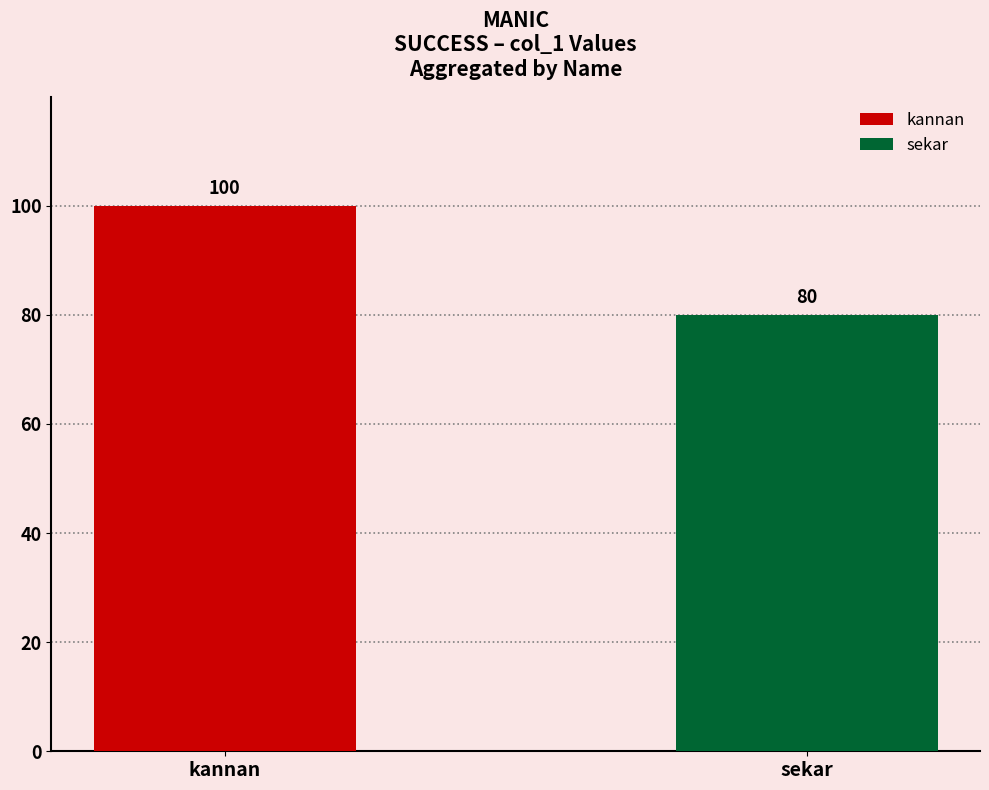

What is the smallest value displayed?

80